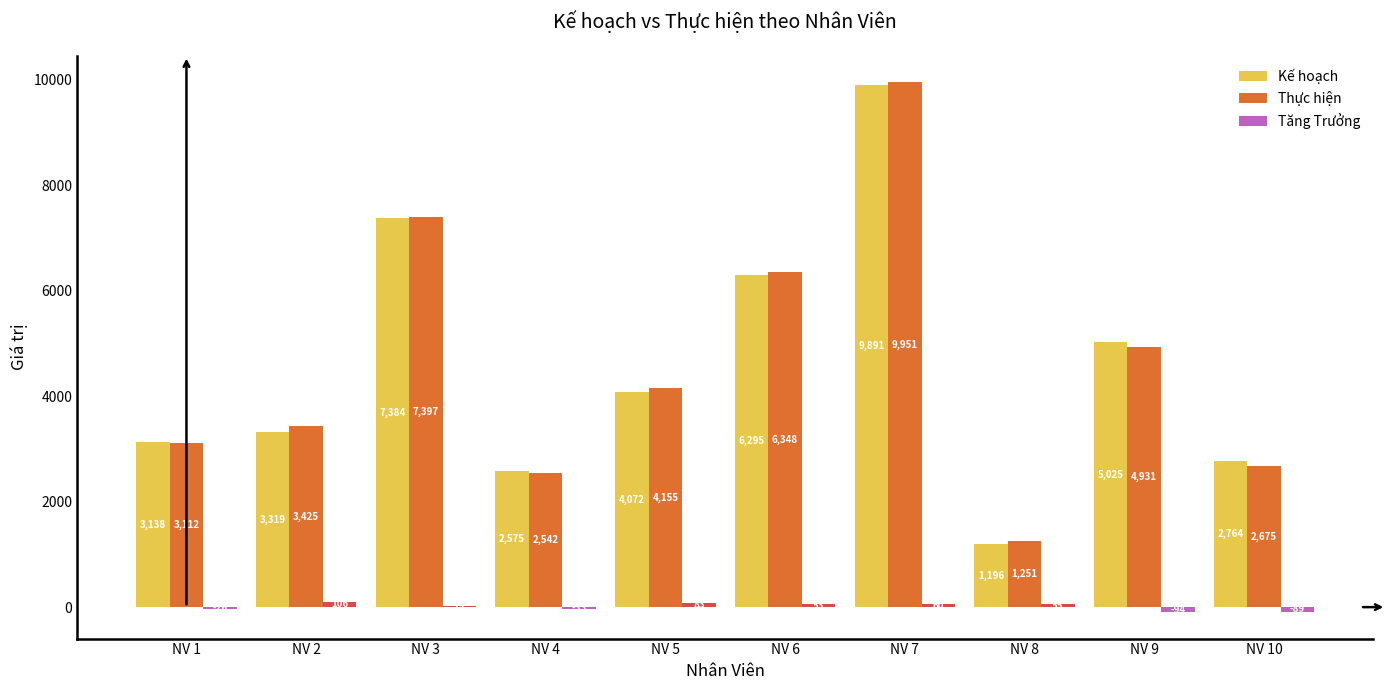

The value of Thực hiện at NV 9 is 2537. True or false?

False